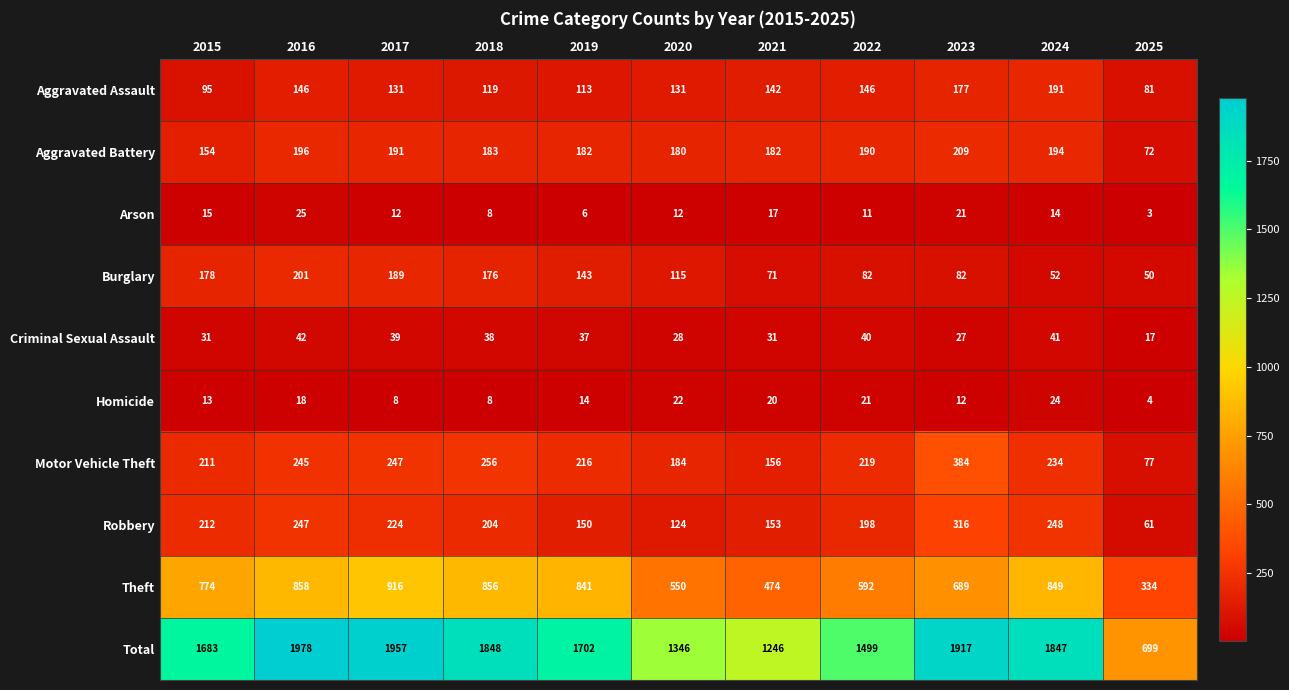

List the series in order of their peak value, lowest first.

Homicide, Arson, Criminal Sexual Assault, Aggravated Assault, Burglary, Aggravated Battery, Robbery, Motor Vehicle Theft, Theft, Total